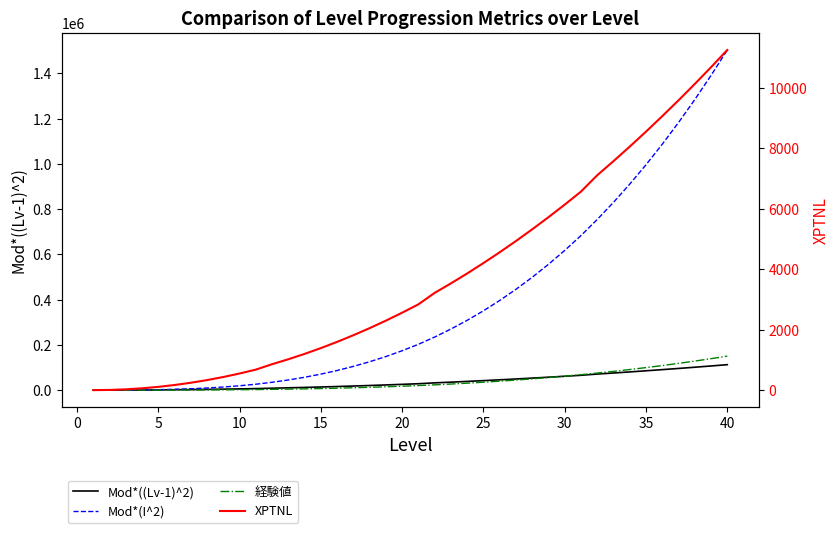

How many data points in XPTNL are above 2840?

19